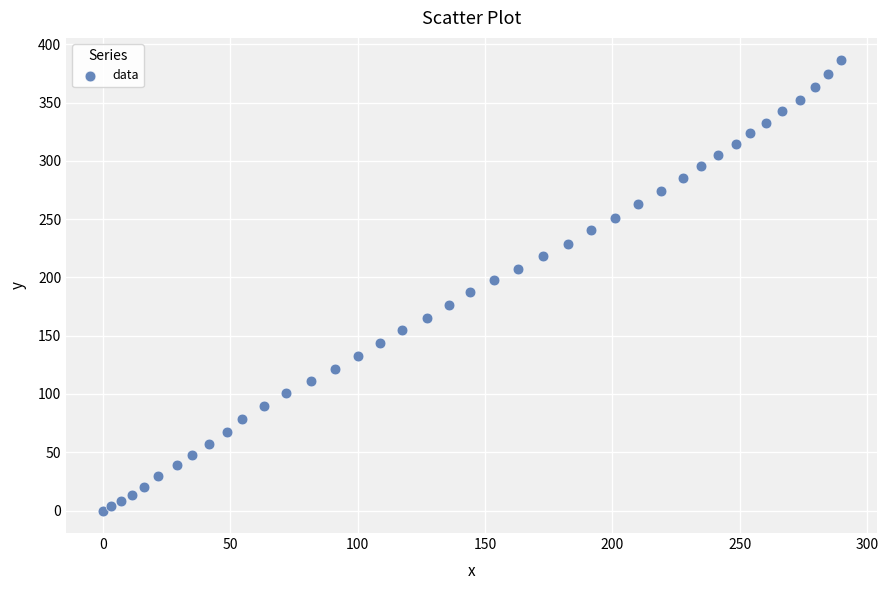

What is the range of X values (max minus min)?

289.6